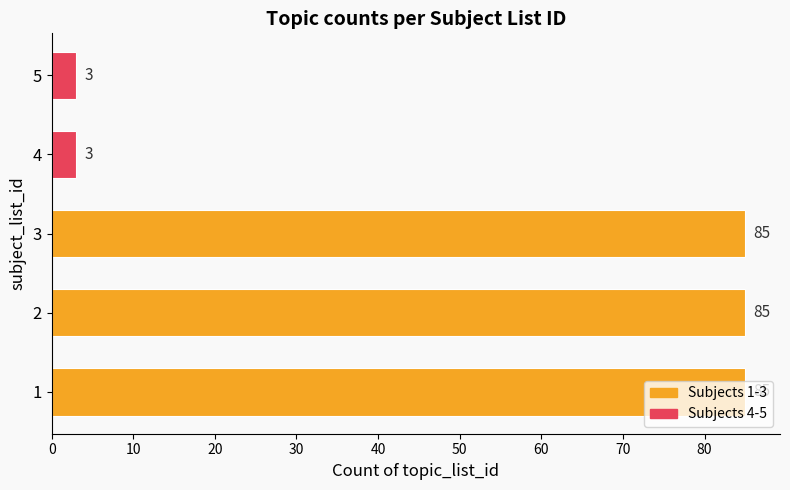

How many data points does each series have?

5